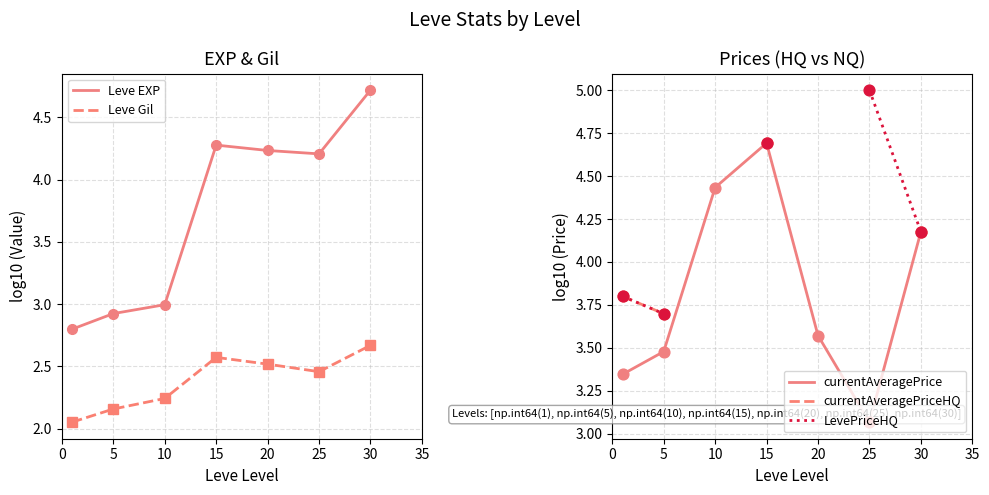

Which series contains the highest Y value?

LevePriceHQ